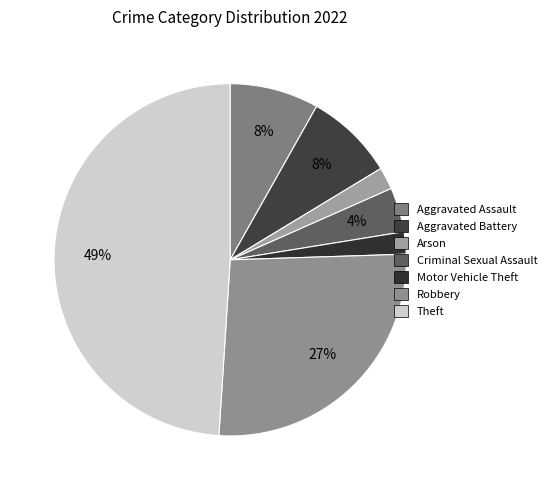

How many segments does this pie chart have?

7